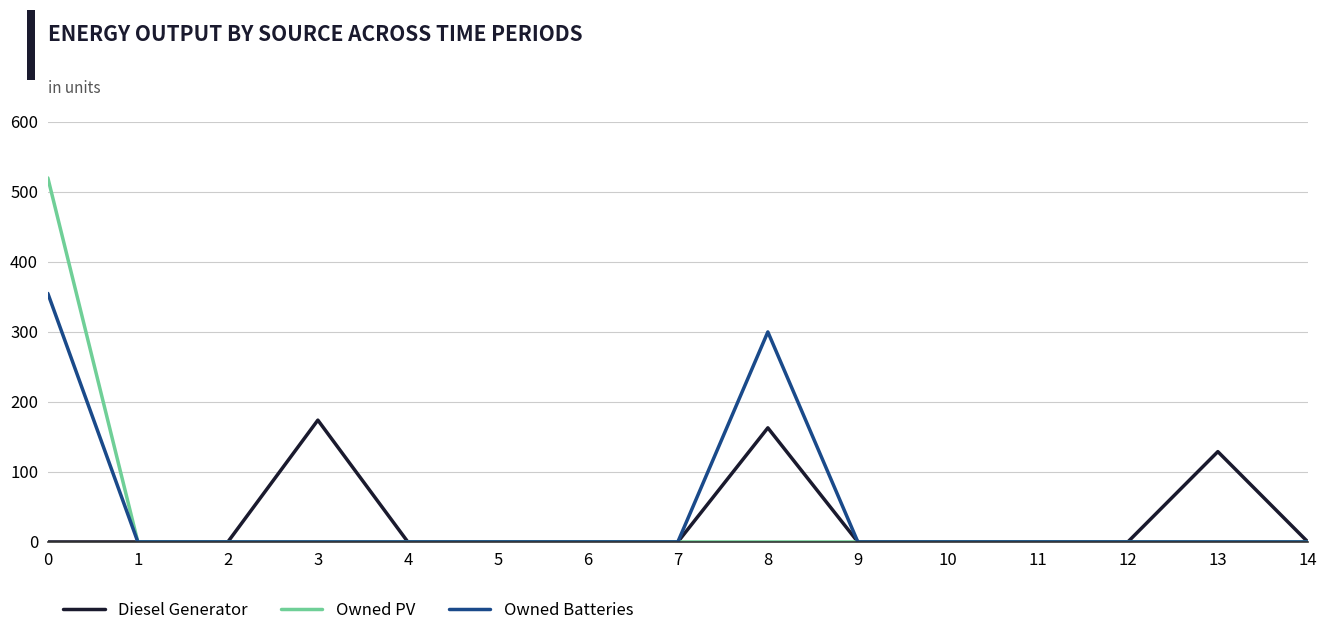

Is it true that Owned Batteries equals 0.0 at 11?

True